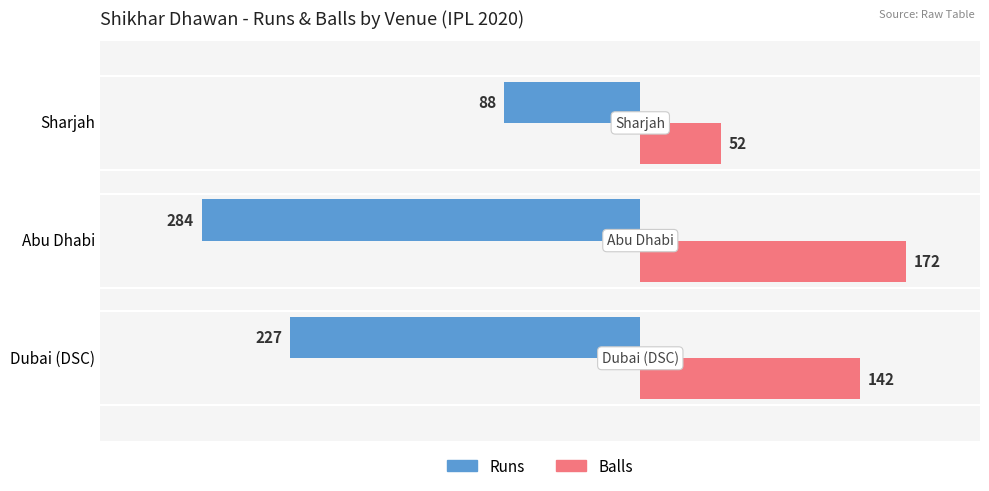

What is the spread (max minus min) of values at Sharjah?

140